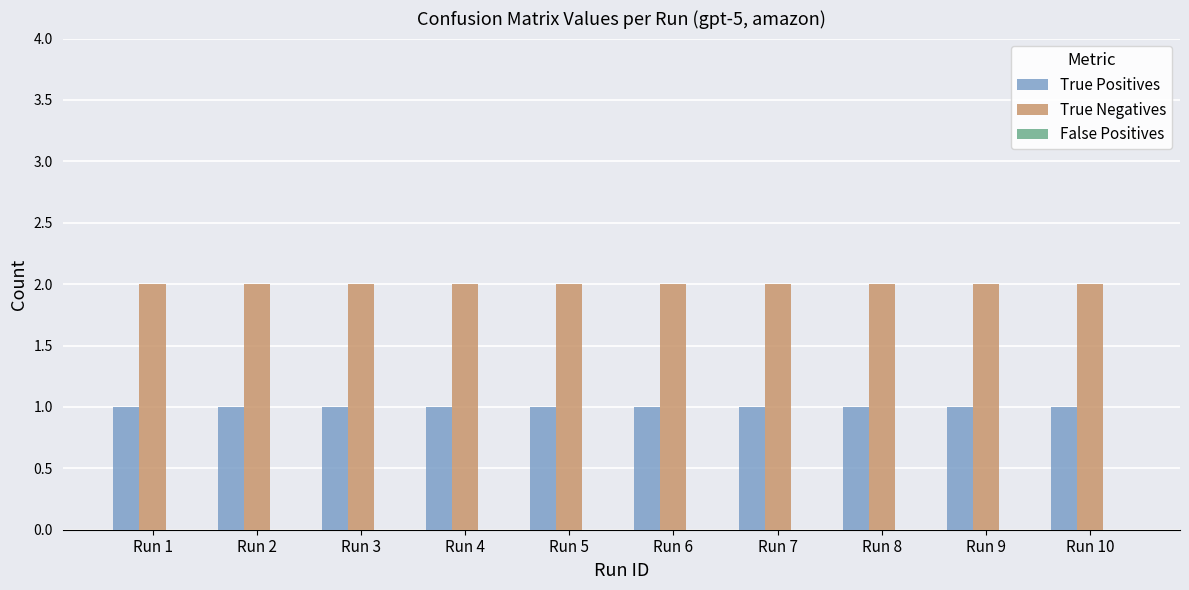

Is it true that True Negatives equals 2 at Run 8?

True